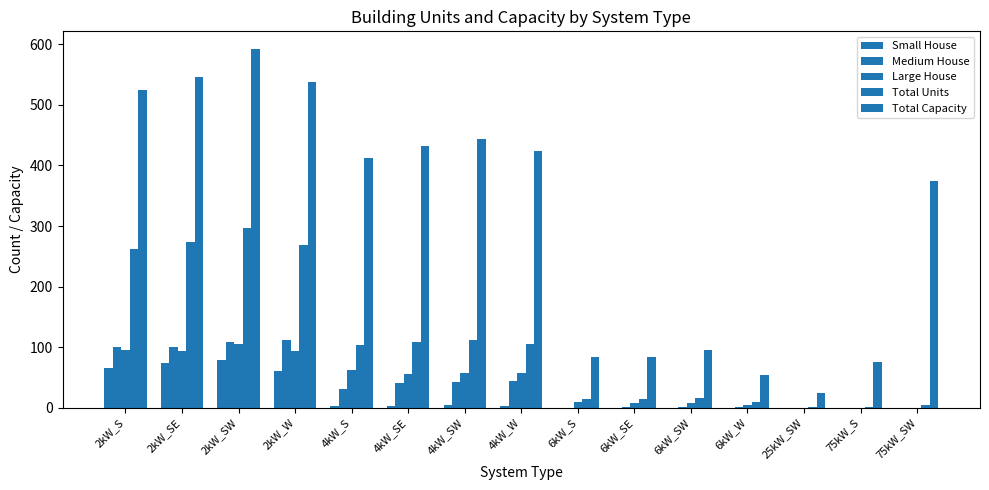

At which label does Total Units first exceed 103?

2kW_S